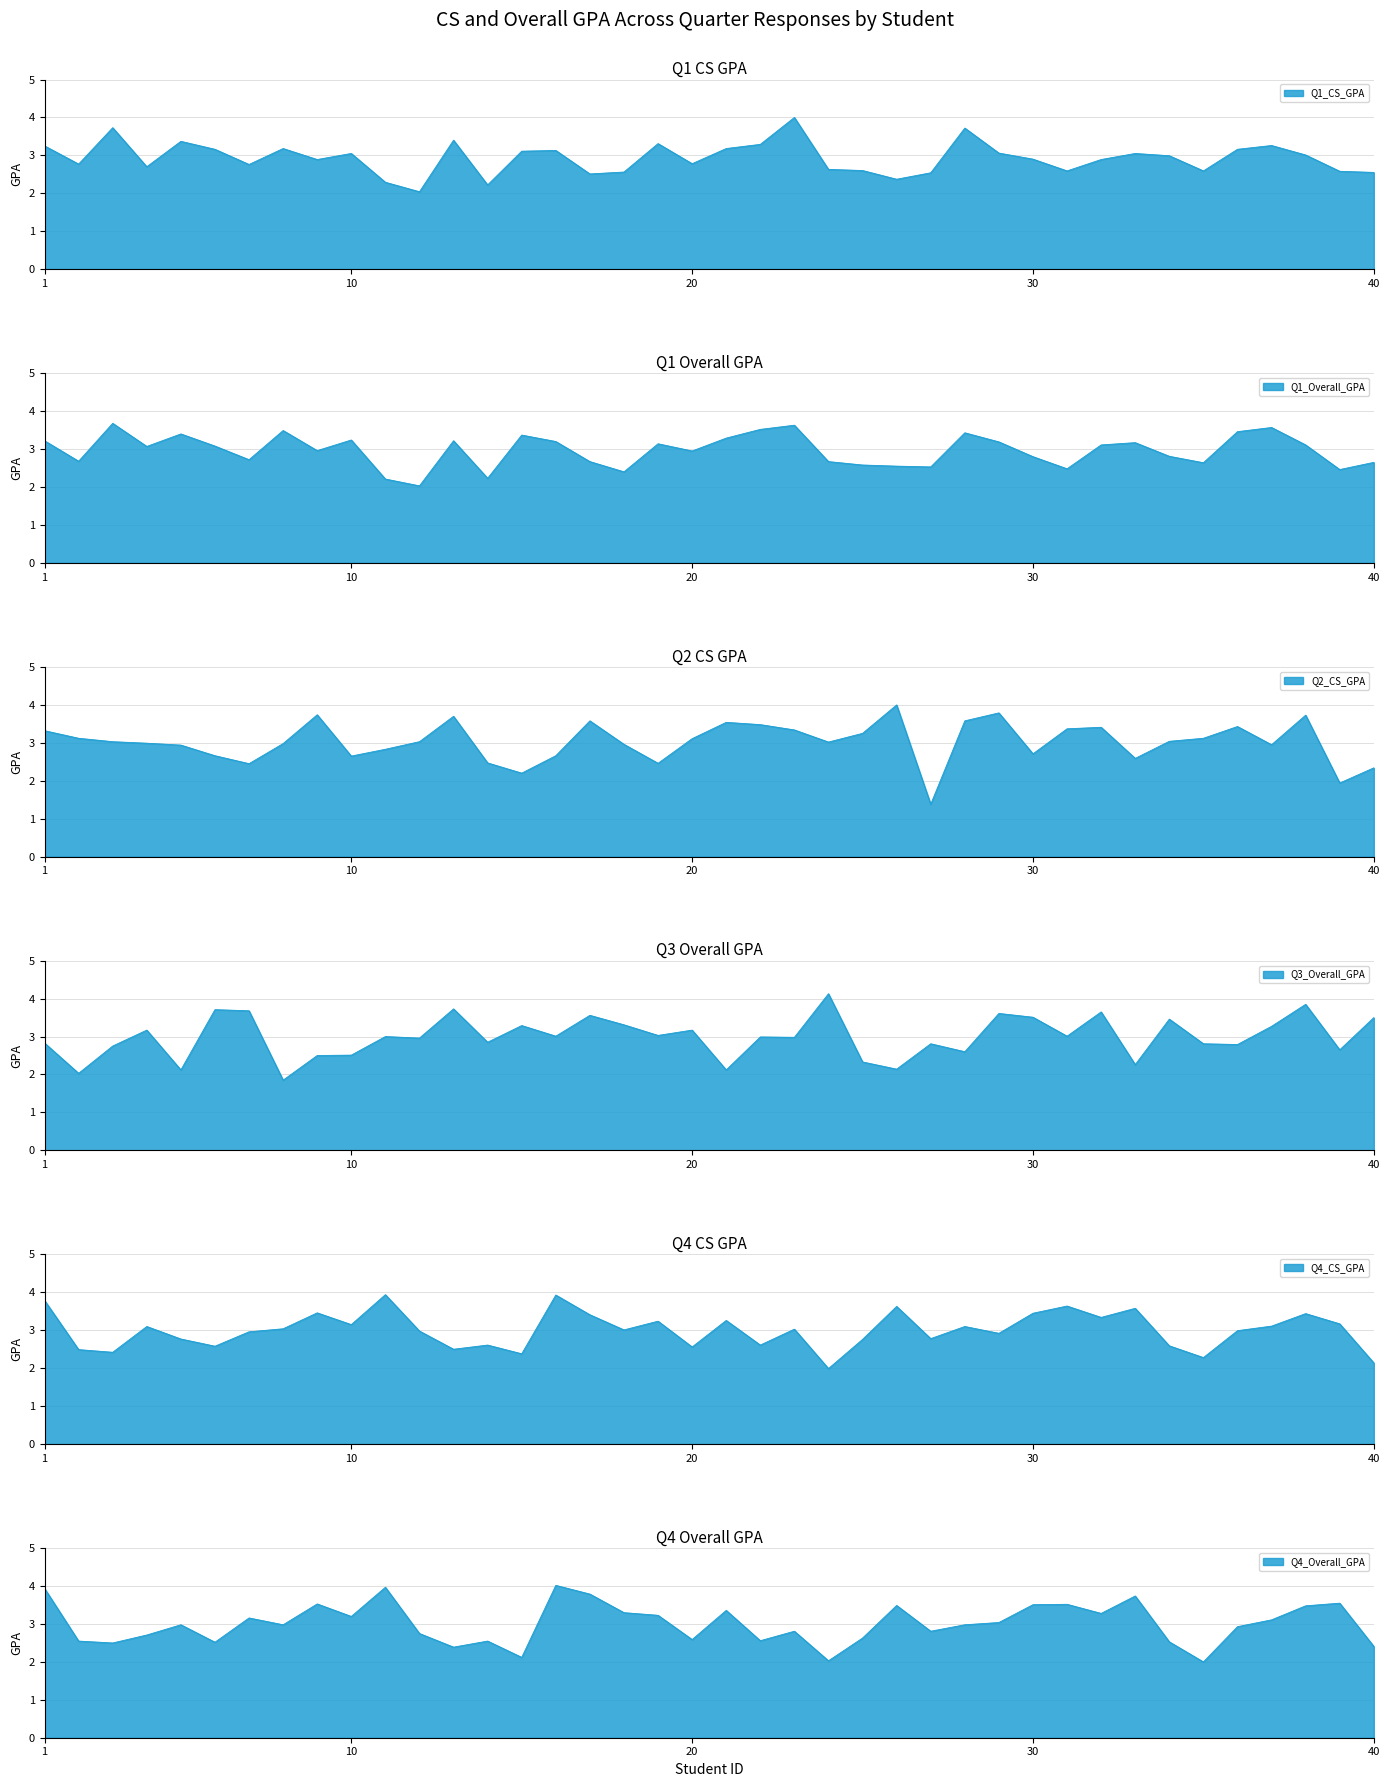

Between which two adjacent categories do Q1_Overall_GPA and Q4_CS_GPA first intersect?

1 and 2